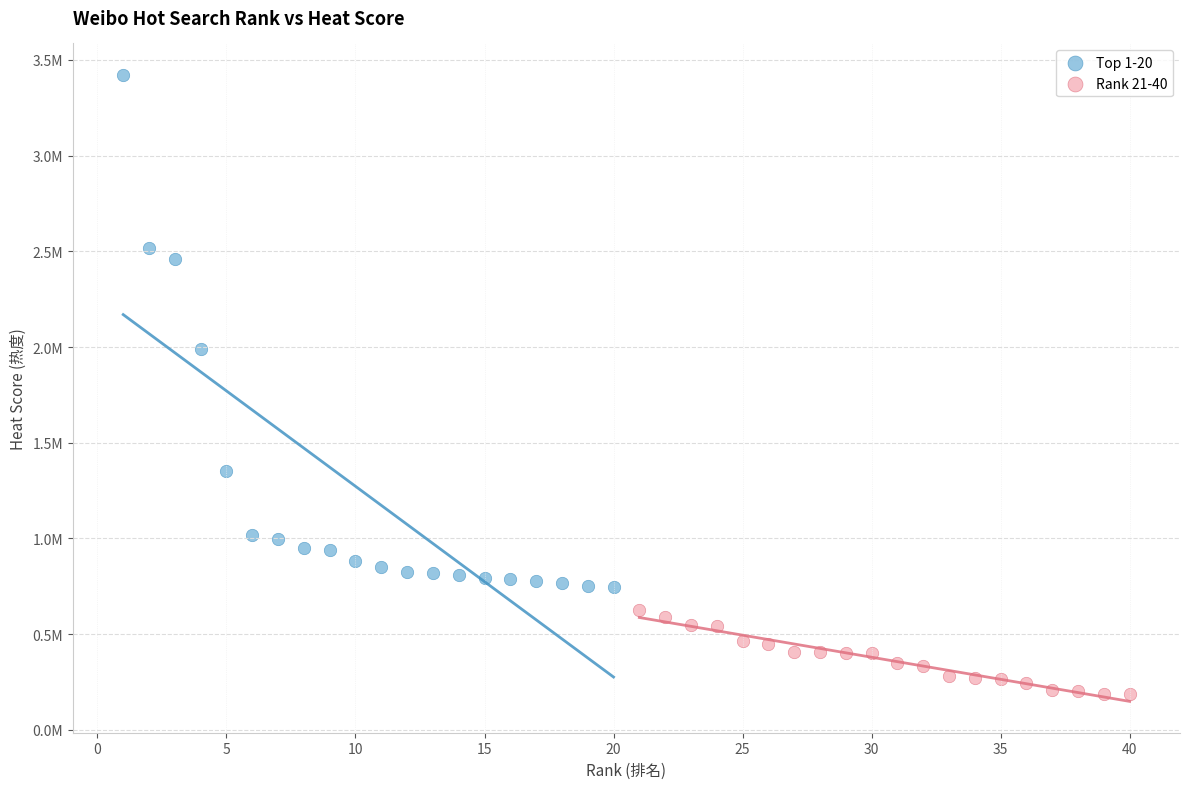

Which series has the largest Y range (max minus min)?

Top 1-20